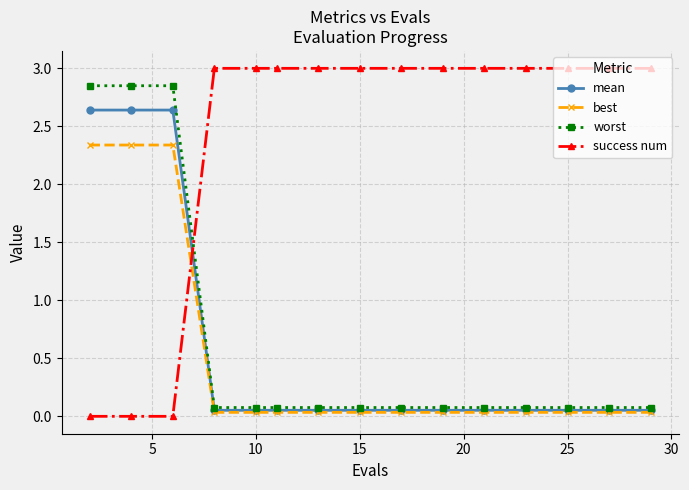

Which series has the largest range (max minus min)?

success num